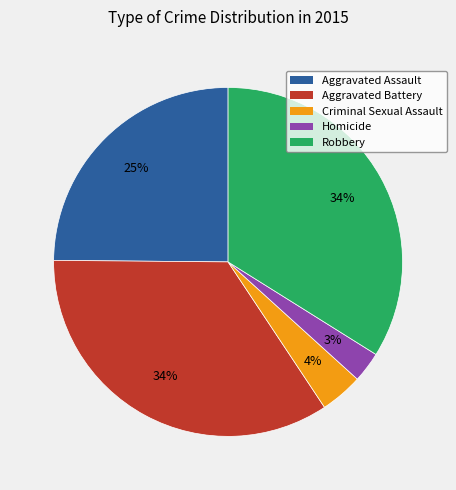

Do Criminal Sexual Assault and Aggravated Battery together represent more than half of the pie?

No